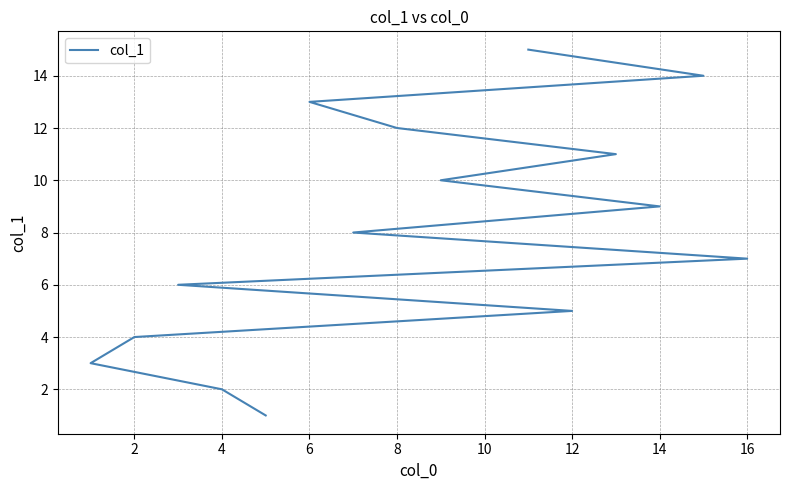

Does the chart display data point markers on the line(s)?

No